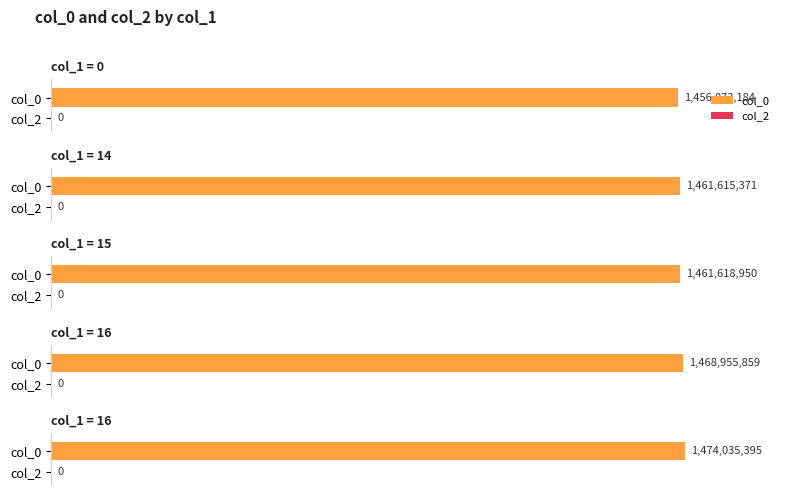

Which series has the widest spread of values?

col_0